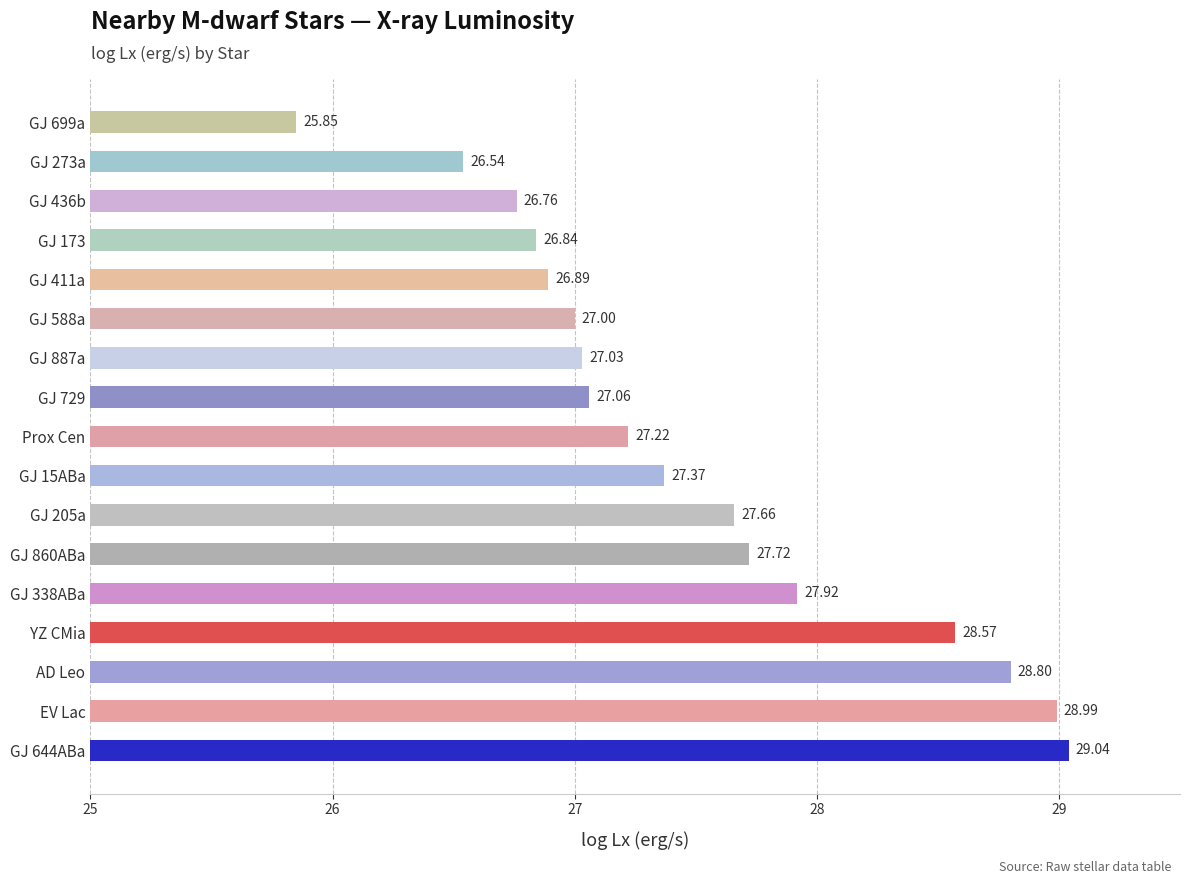

What is the average value?

27.5